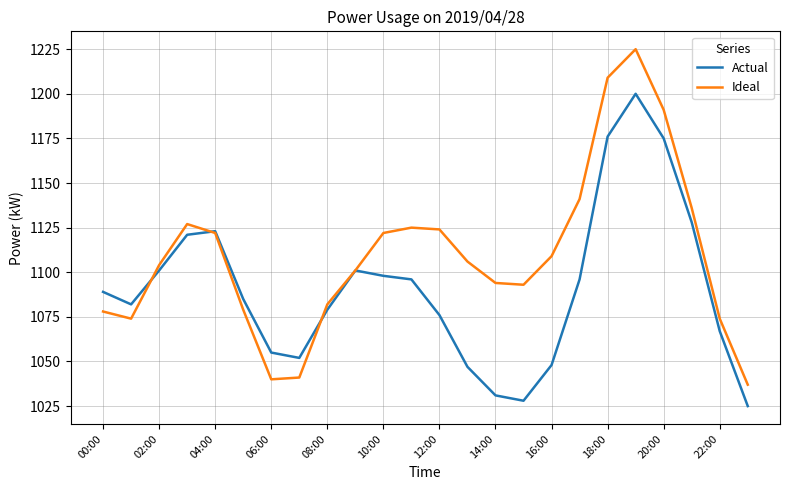

Which series has the largest total across all categories?

Ideal